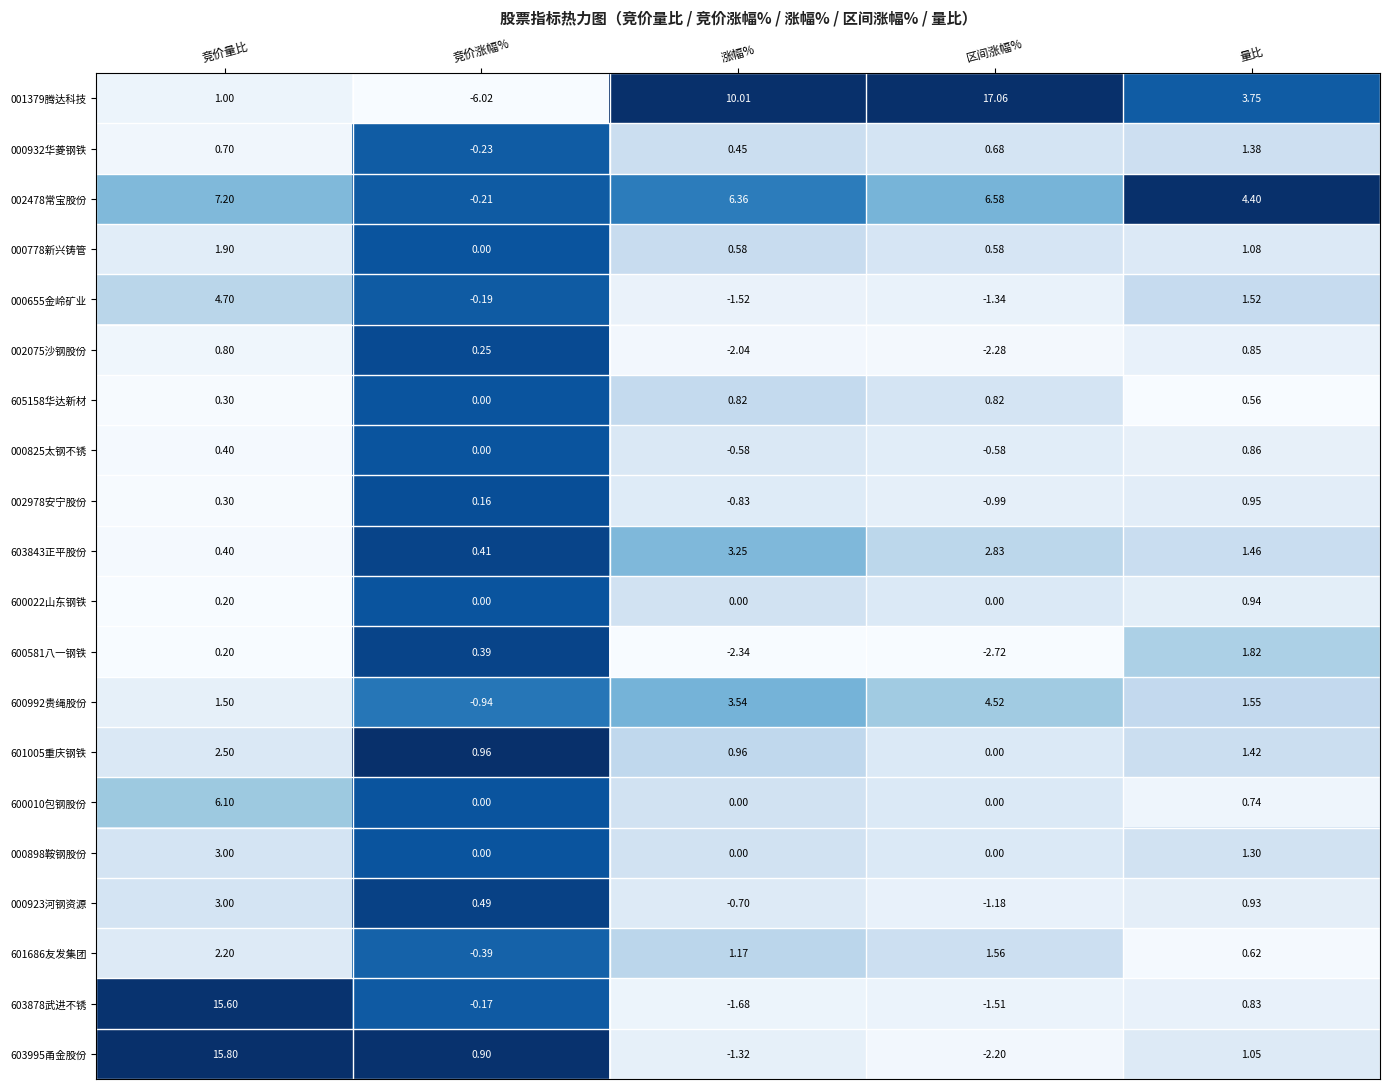

Which series changed the most between 涨幅% and 量比?

001379腾达科技